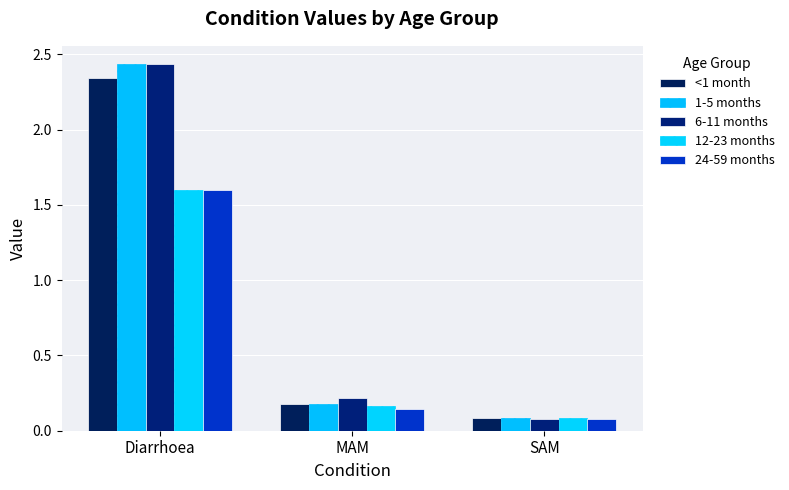

What is the highest value of the 24-59 months series?

1.6